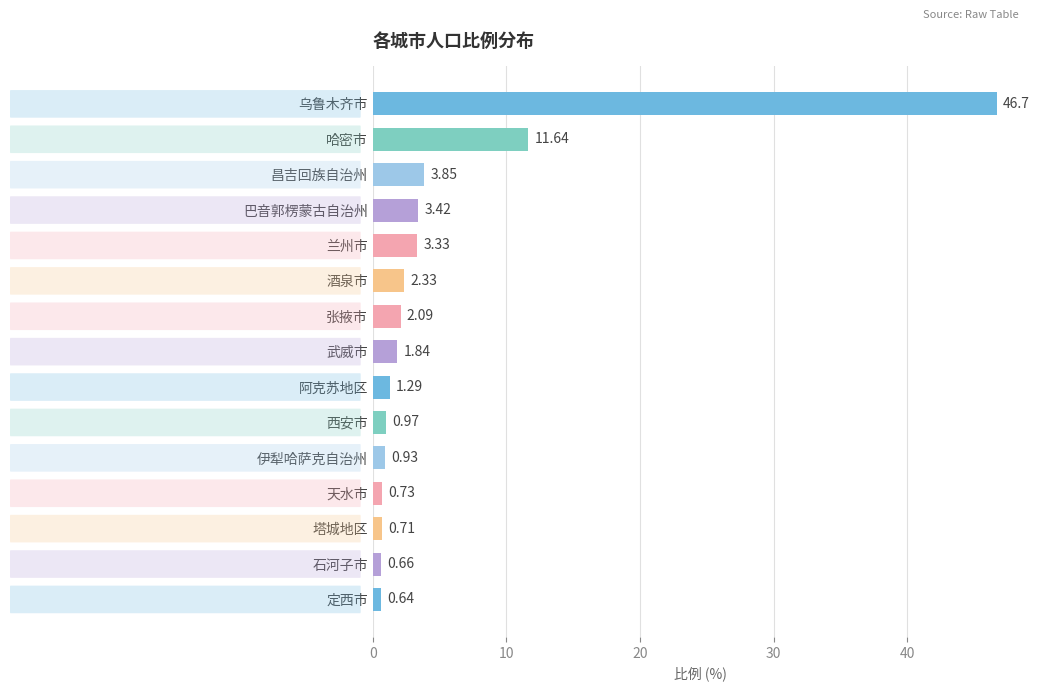

What is the difference between the second highest and second lowest values?

11.0